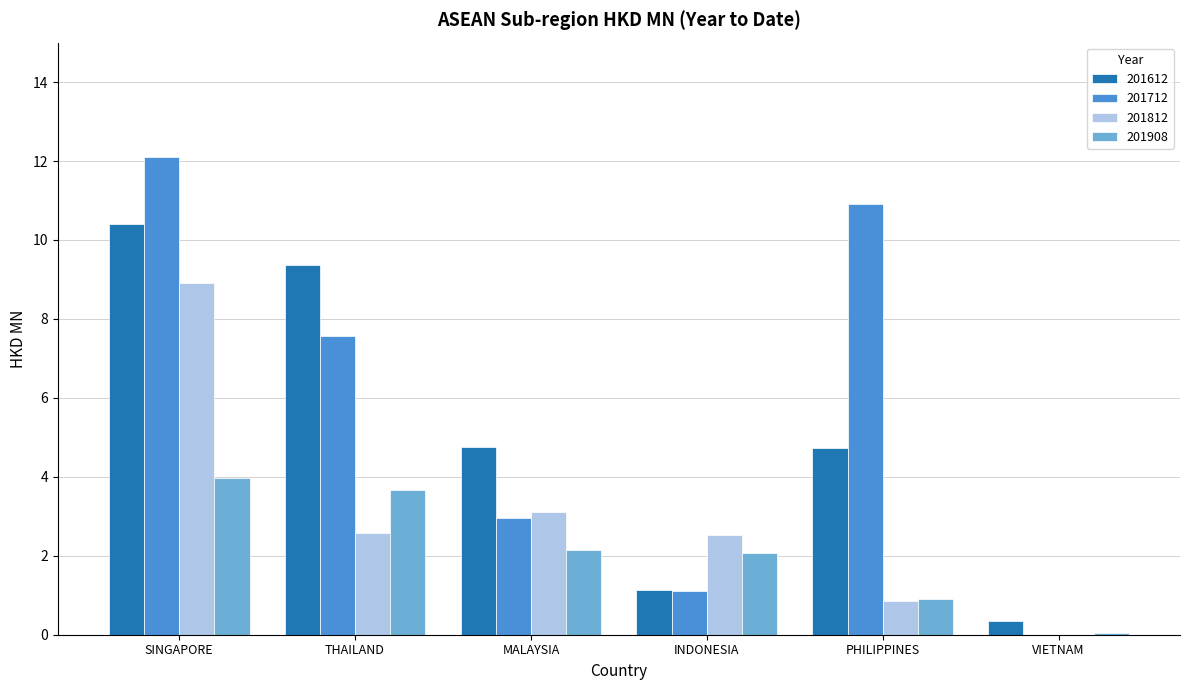

The 201612 series shows 15.8 at THAILAND. True or false?

False